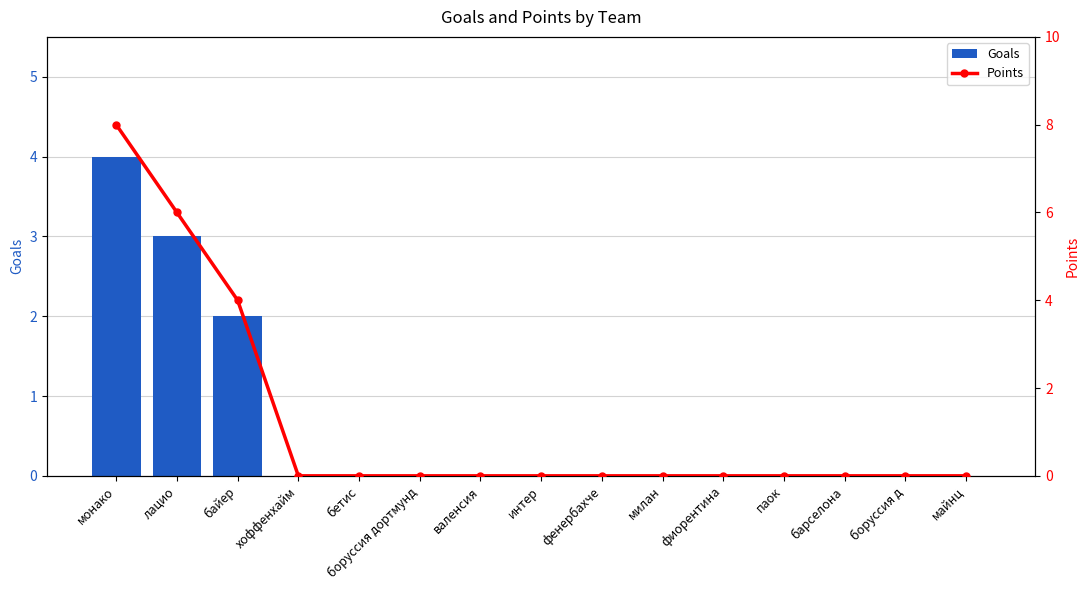

The Goals series shows 2 at паок. True or false?

False